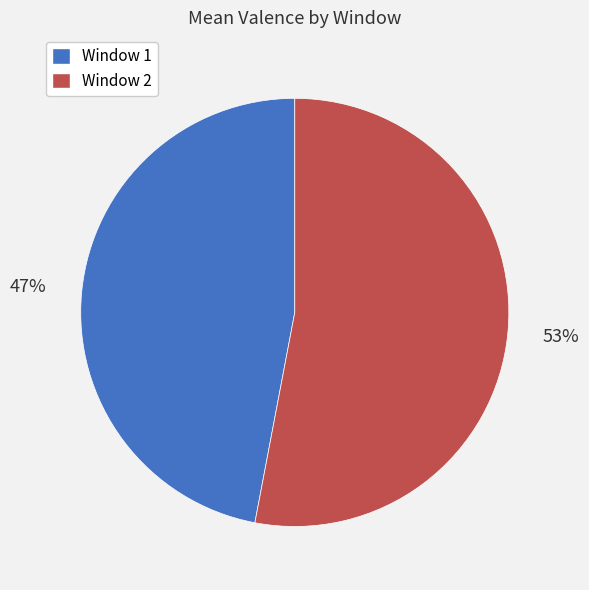

Is there a majority slice in this chart?

Yes